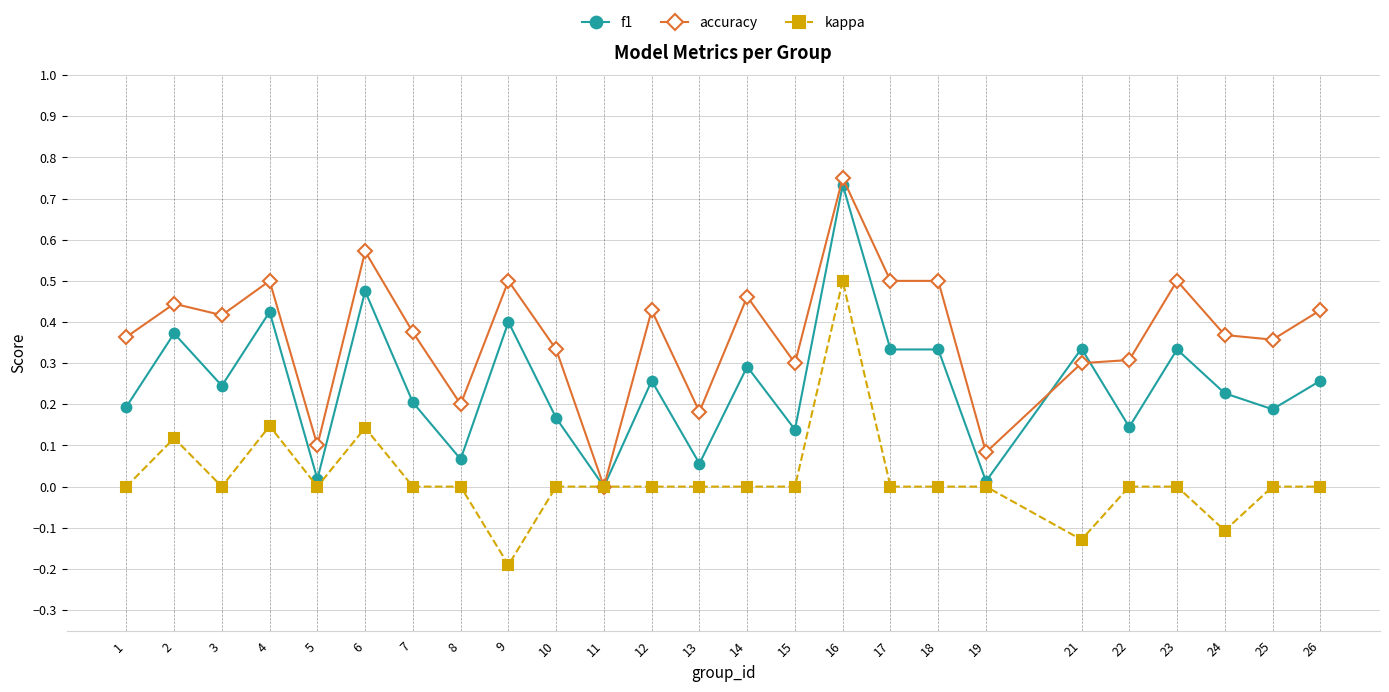

List the series in order of their peak value, lowest first.

kappa, f1, accuracy